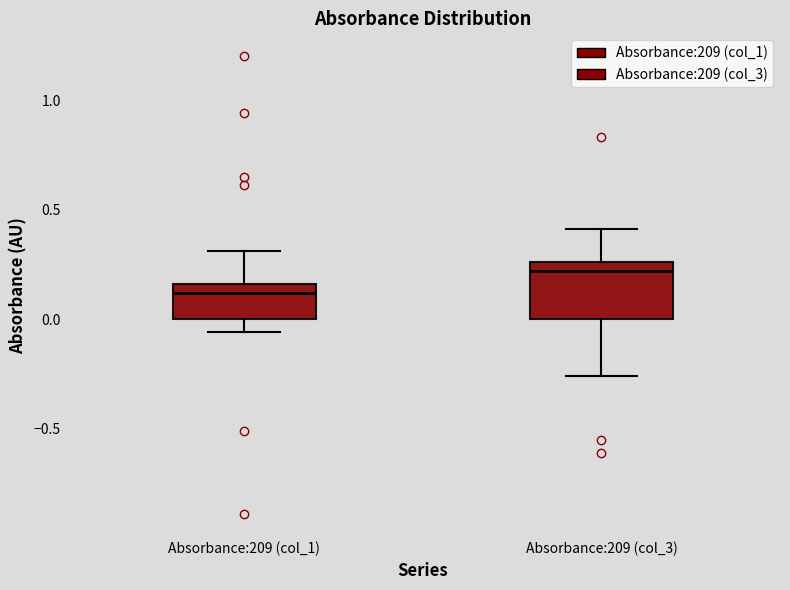

Which box has the lowest median line?

Absorbance:209 (col_1)